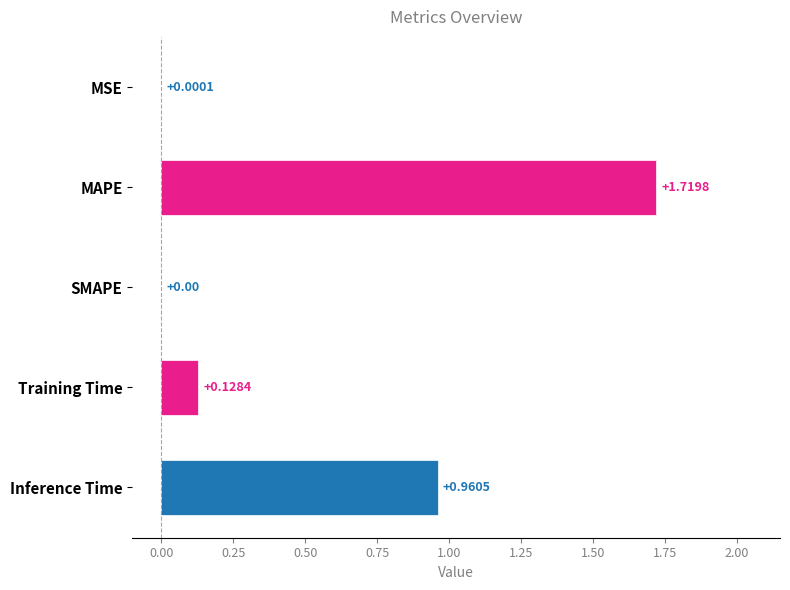

What is the sum of all values?

2.8